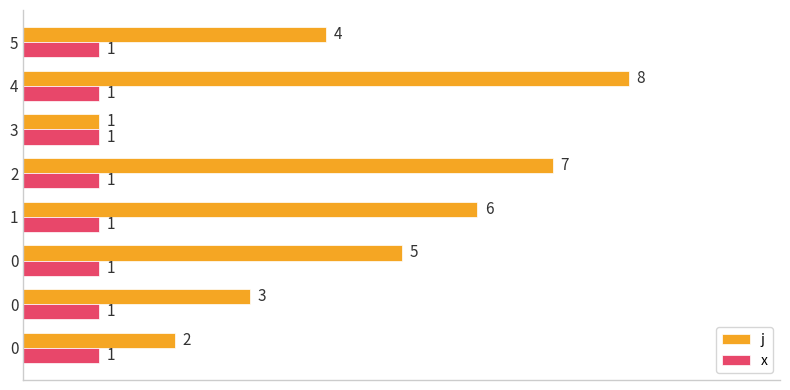

What is the total value across all series at 2?

8